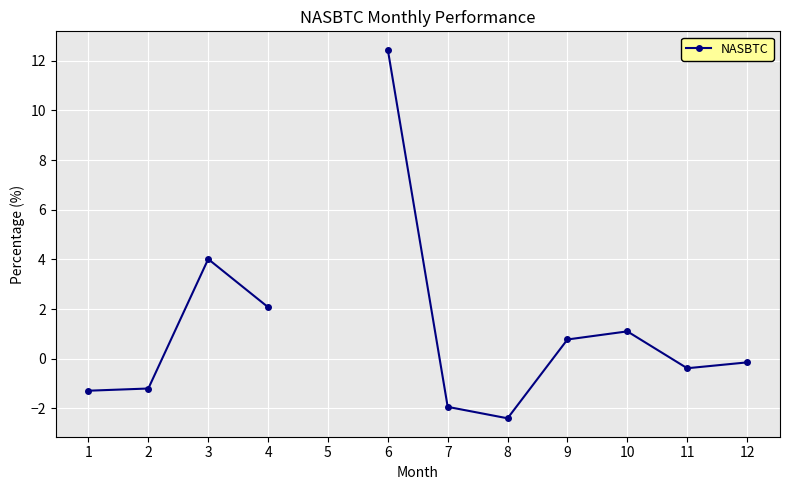

The chart shows a value of -2.4 at 8. True or false?

True